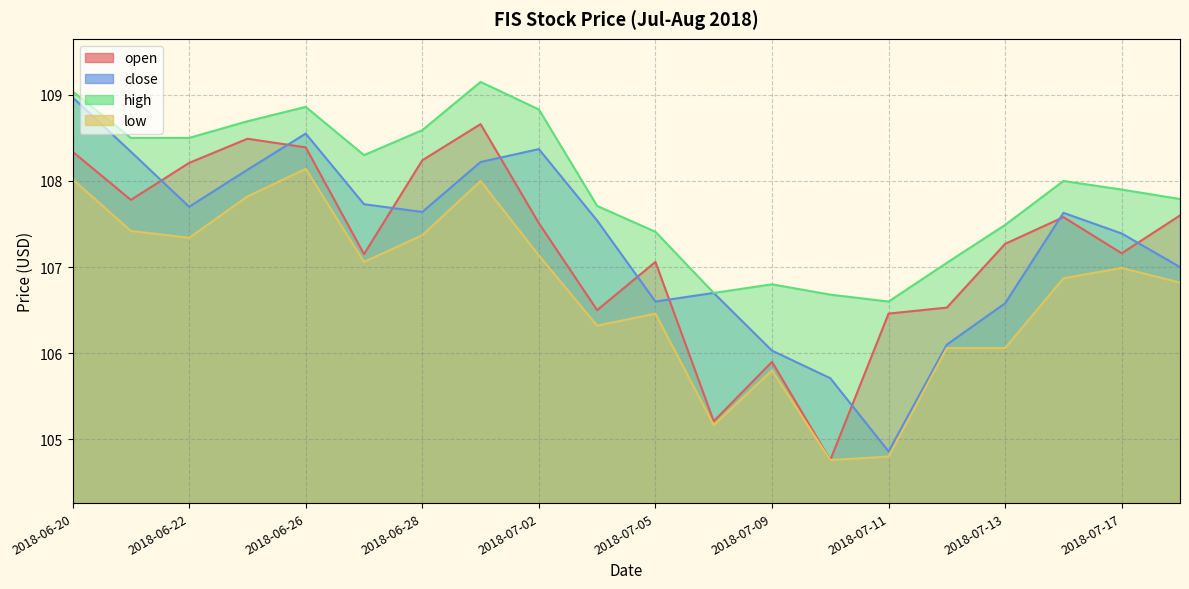

True or false: open and low cross at least once.

False